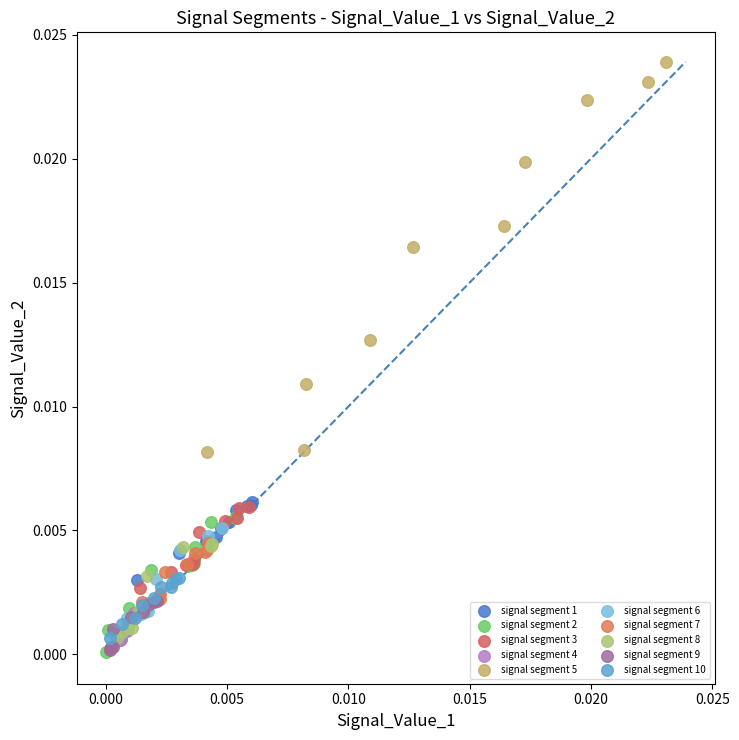

Which series contains the highest Y value?

signal segment 5